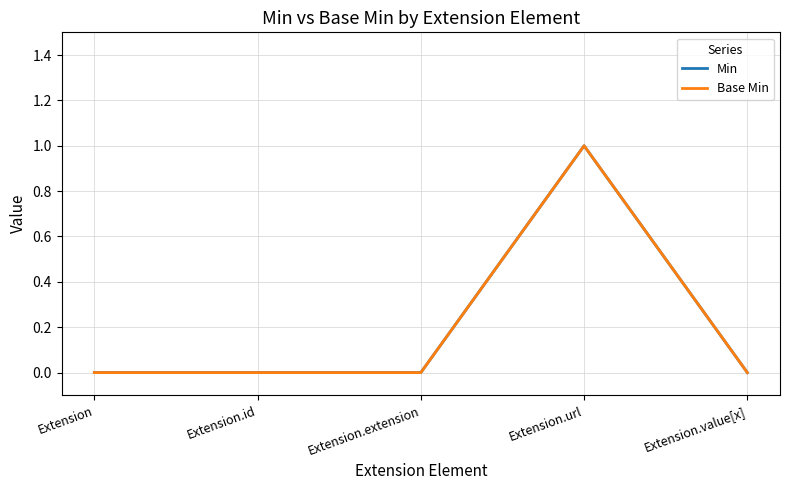

Count the Base Min values in the range 0 to 1.

5